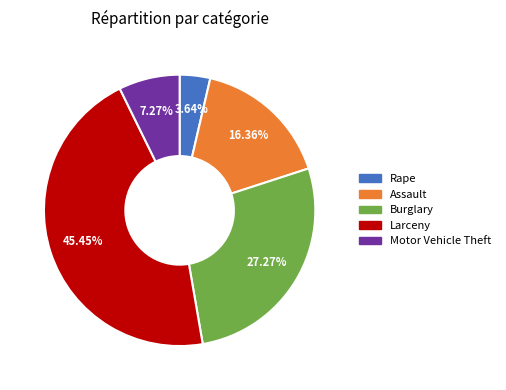

Do Larceny and Burglary together represent more than half of the pie?

Yes